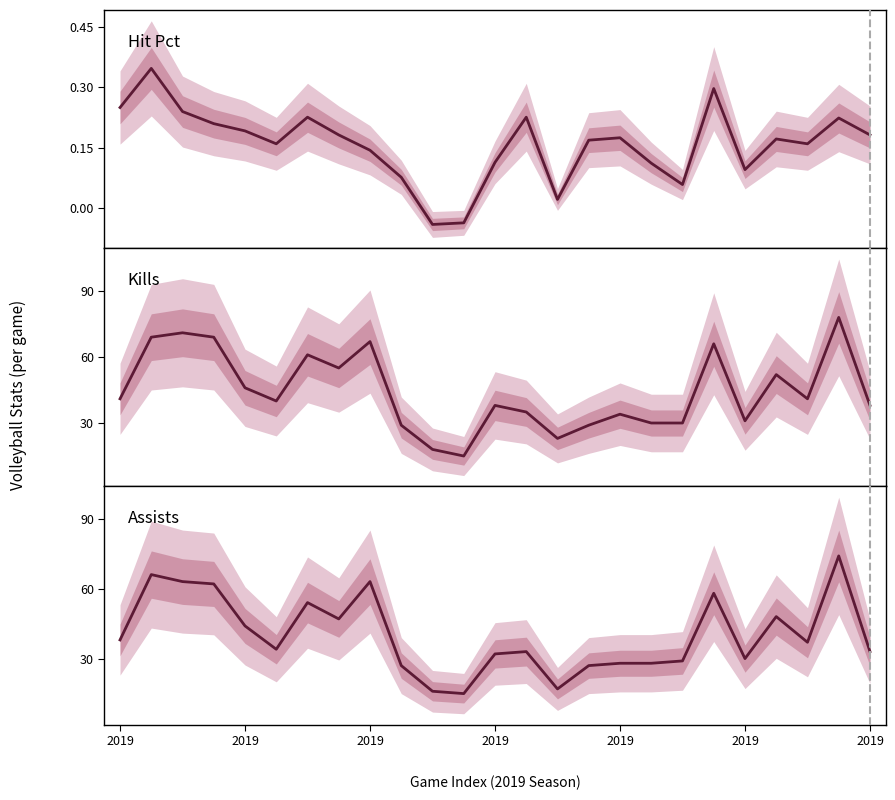

At which label is Kills closest to 46?

2019